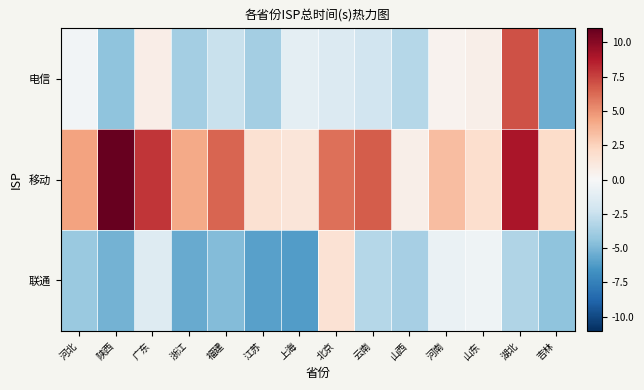

At which category does the chart reach its peak across all series?

陕西